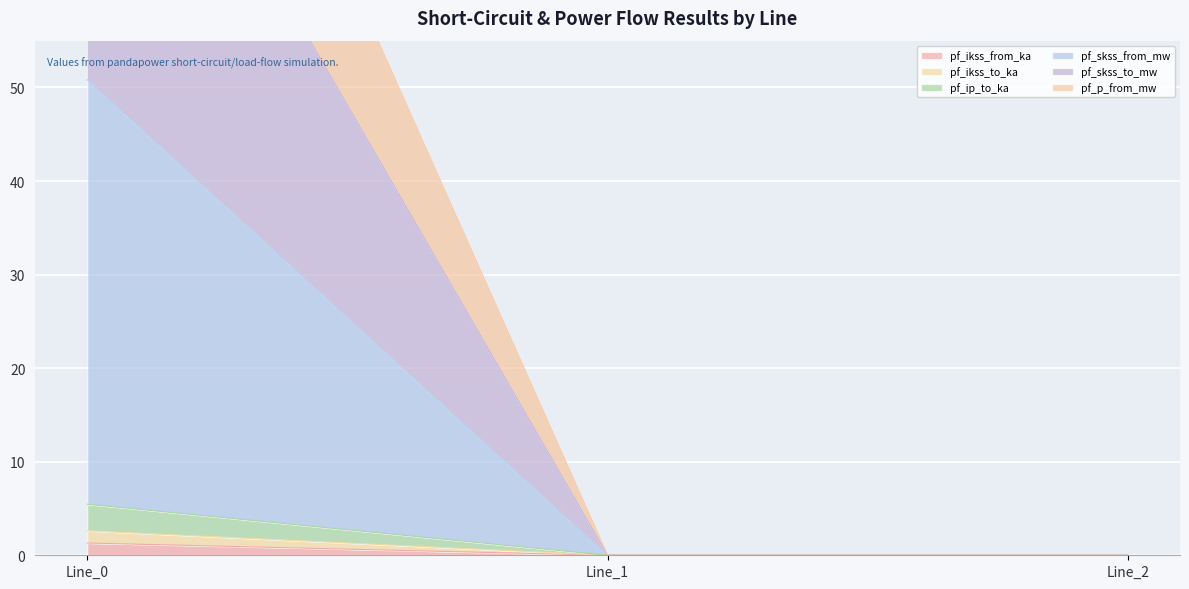

How many data points does each series have?

3